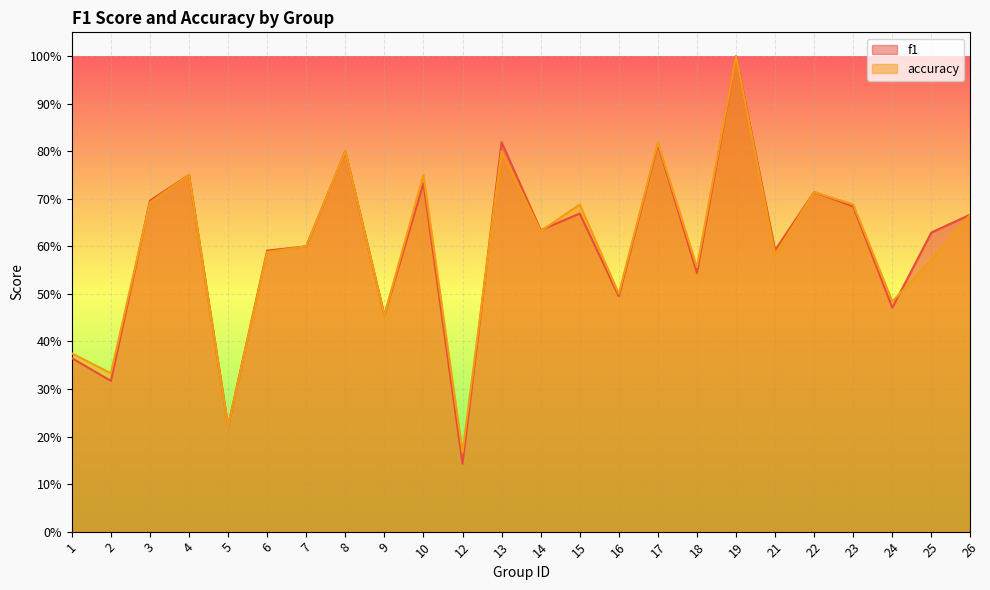

True or false: f1 has more than 1 interior local peaks.

True